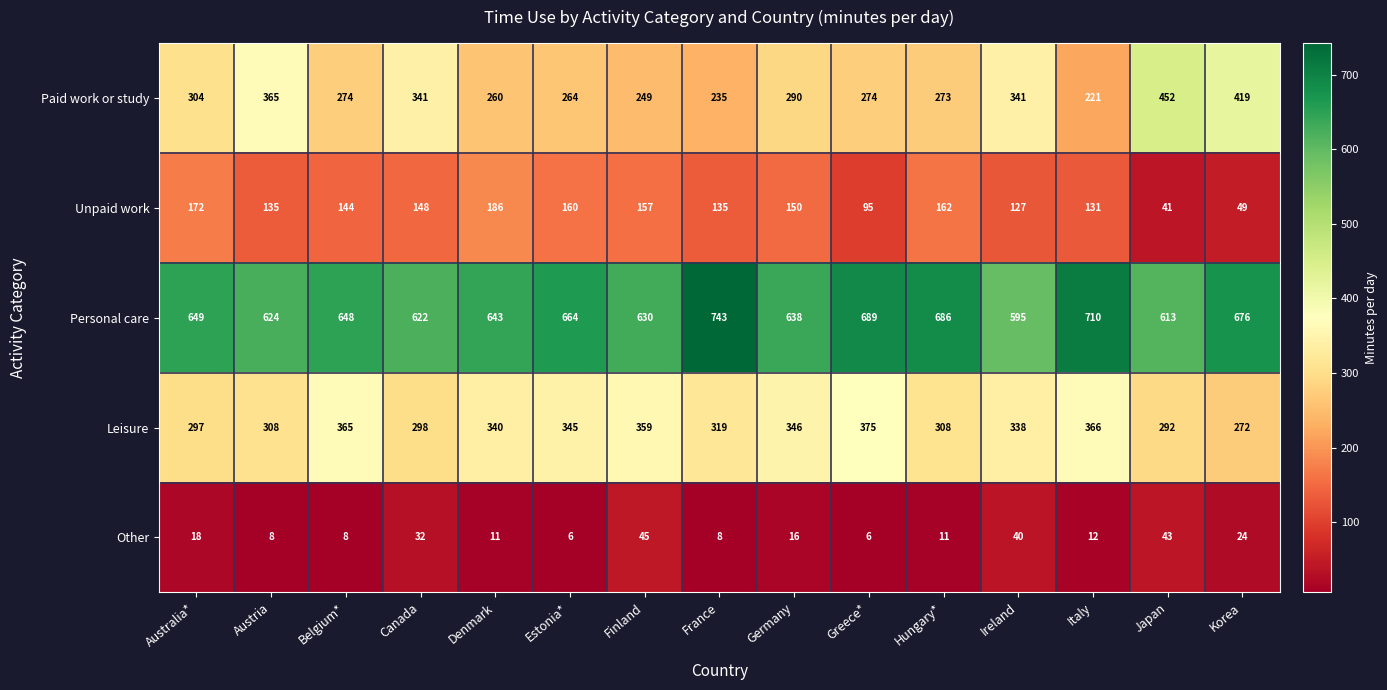

Which label corresponds to the largest value in the chart?

France